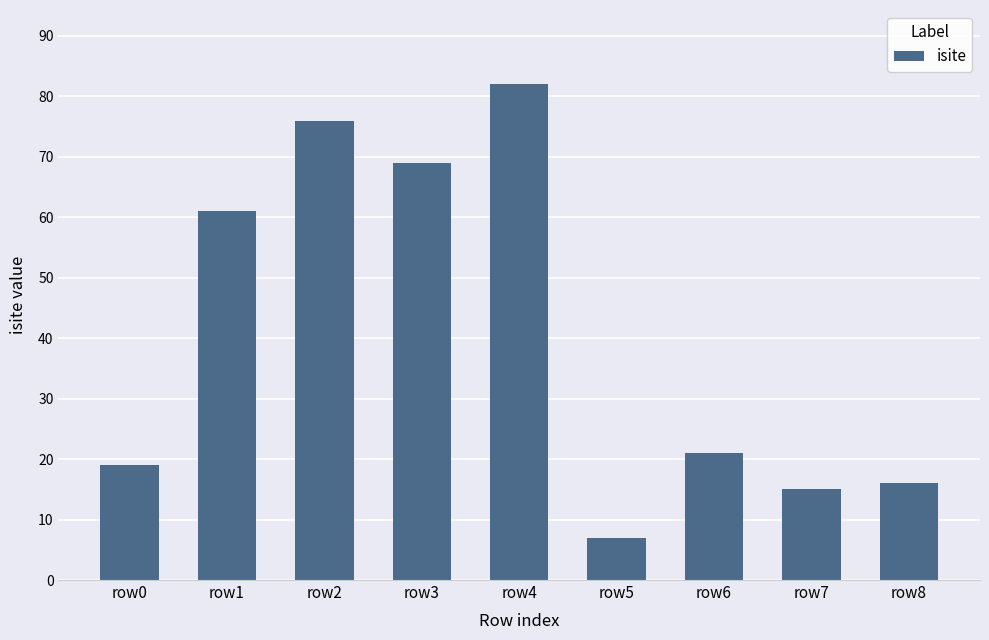

Reading left to right, list all the values displayed in this chart.

19	61	76	69	82	7	21	15	16